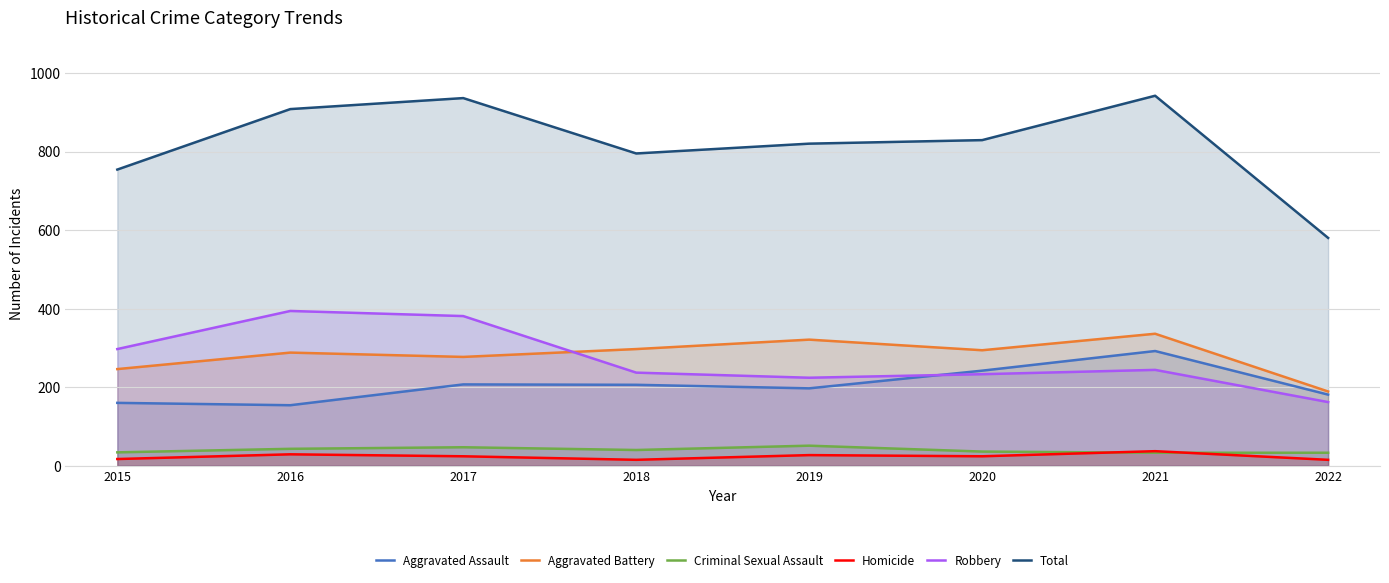

True or false: Aggravated Battery has a value of 52 at 2022.

False